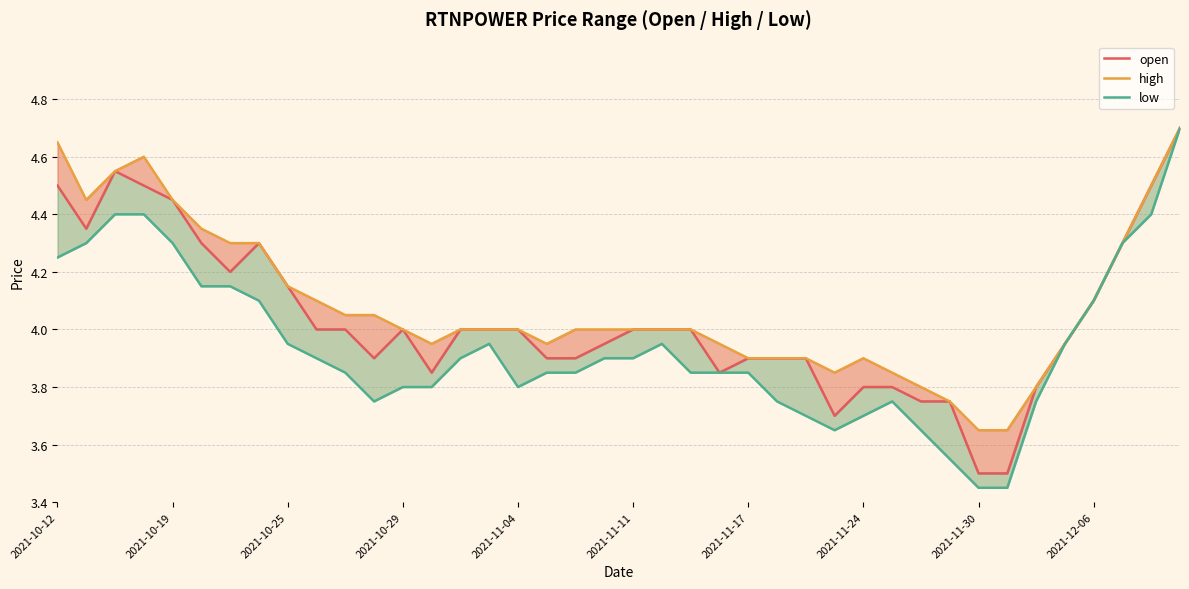

What are all the series names shown in the legend?

open, high, low